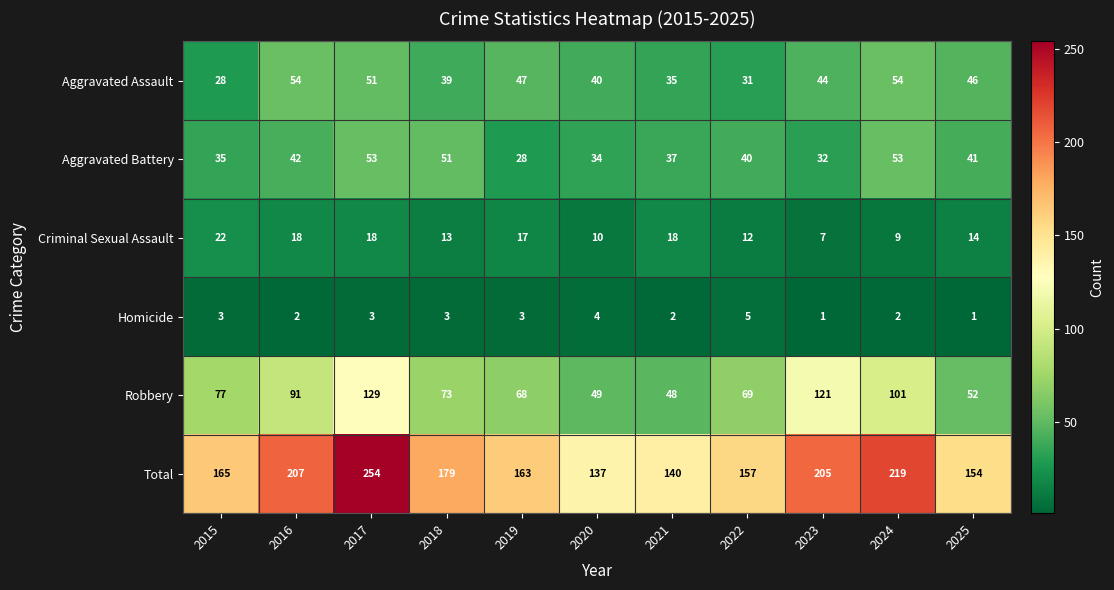

What value does the Criminal Sexual Assault series have at 2015, to the nearest 10?

20